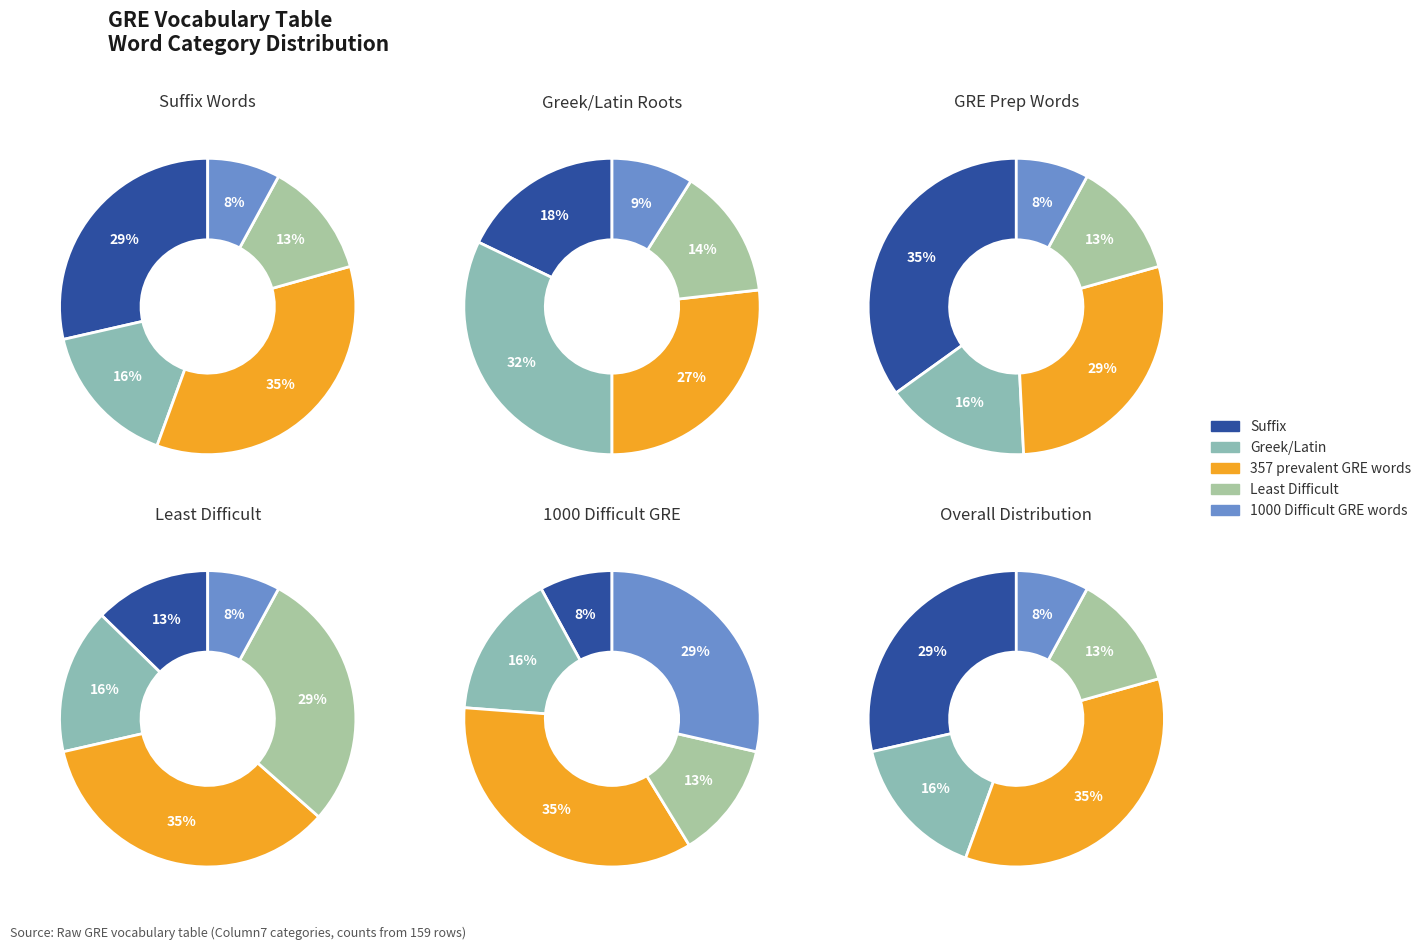

To the nearest percent, what is the difference between the largest and smallest slice percentages?

27%